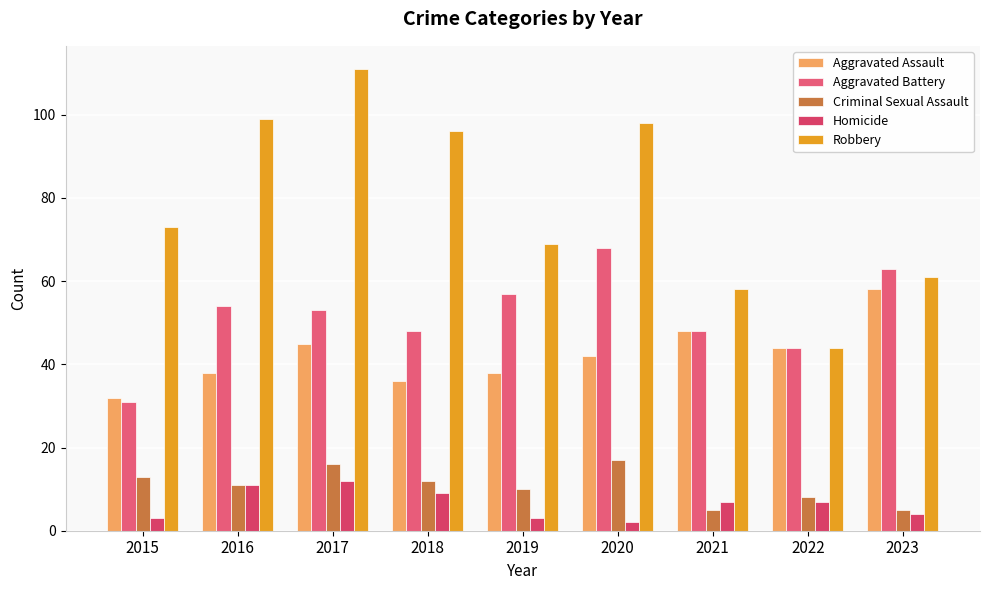

Reading left to right, what are all the values shown in this chart?

Aggravated Assault: 32	38	45	36	38	42	48	44	58
Aggravated Battery: 31	54	53	48	57	68	48	44	63
Criminal Sexual Assault: 13	11	16	12	10	17	5	8	5
Homicide: 3	11	12	9	3	2	7	7	4
Robbery: 73	99	111	96	69	98	58	44	61